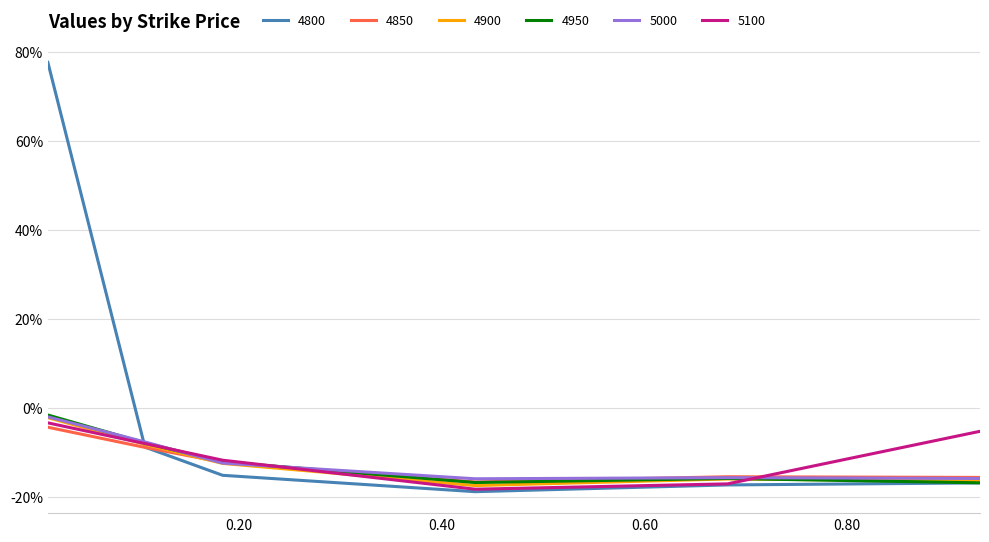

How many intersections are there between 5100 and 5000?

3